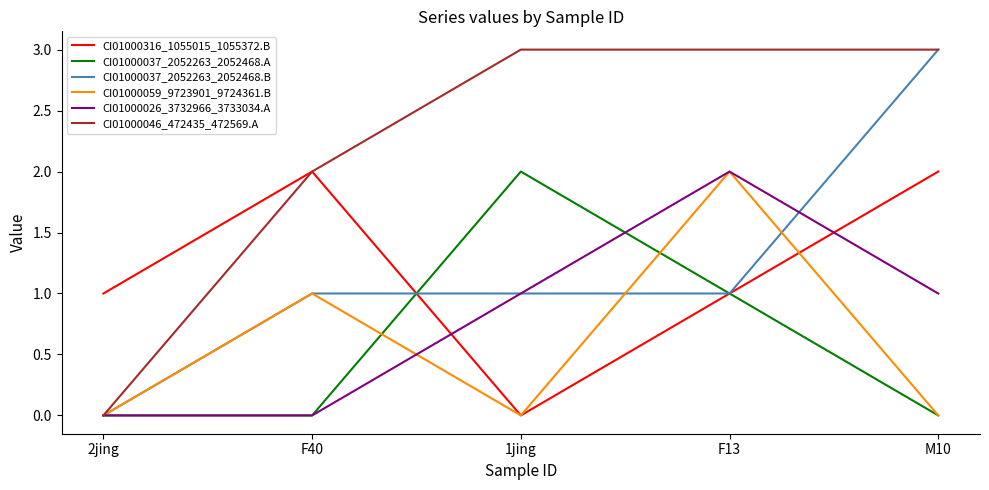

What are all the series names shown in the legend?

CI01000316_1055015_1055372.B, CI01000037_2052263_2052468.A, CI01000037_2052263_2052468.B, CI01000059_9723901_9724361.B, CI01000026_3732966_3733034.A, CI01000046_472435_472569.A